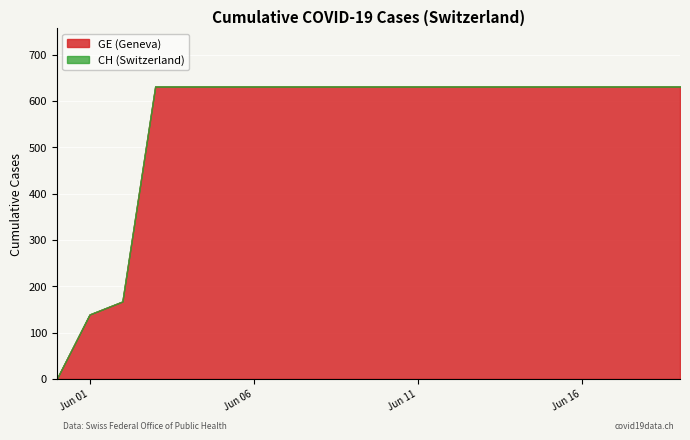

The value of CH at 2020-06-13 is 1015. True or false?

False